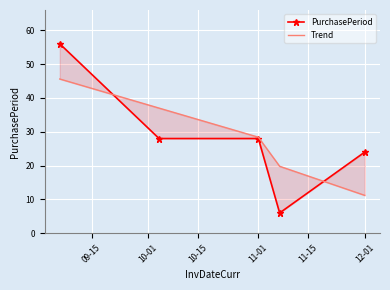

Count the number of categories in the chart.

5